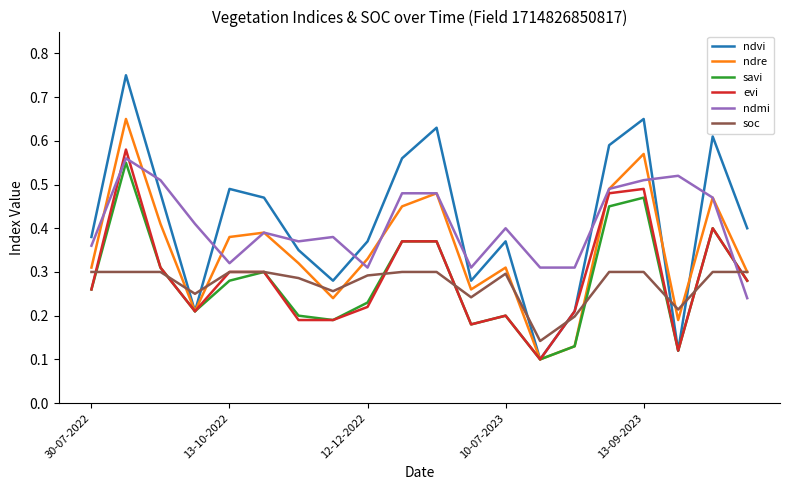

Which series has the largest range (max minus min)?

ndvi